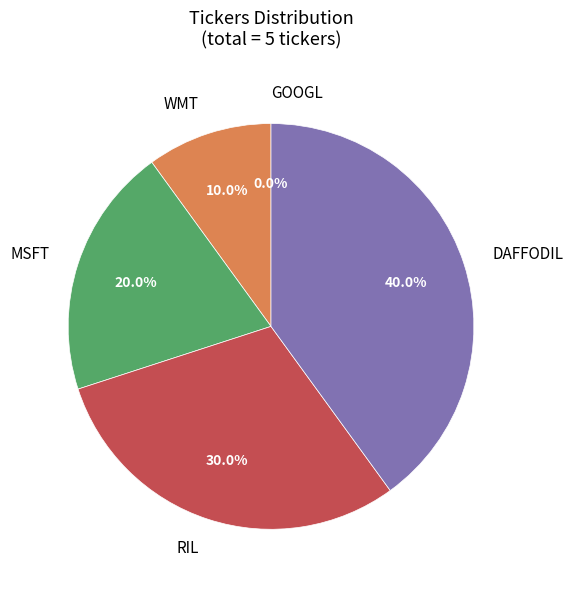

To the nearest percent, what is the difference between the DAFFODIL and WMT slice percentages?

30%